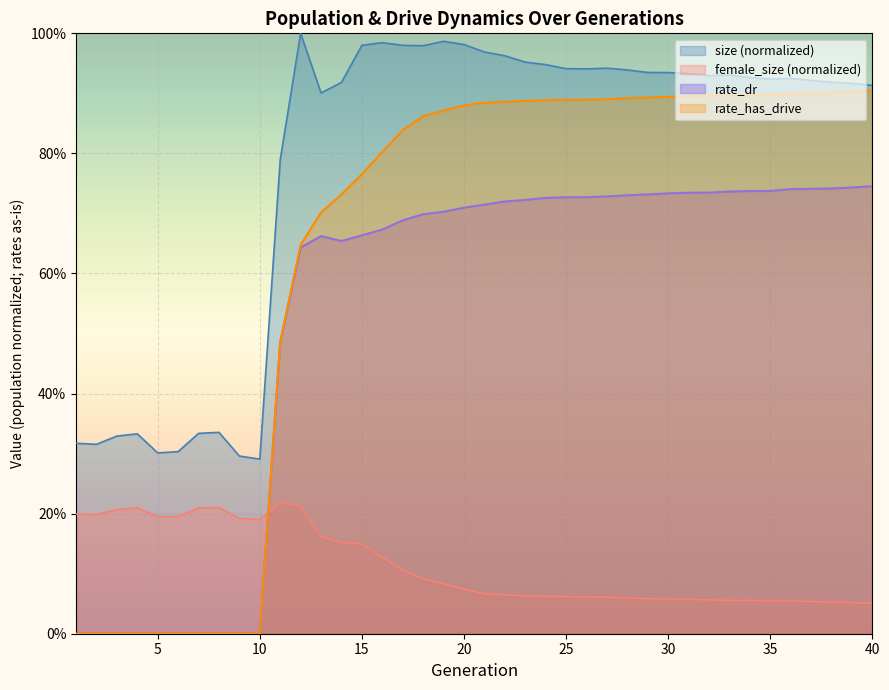

What is the value of the female_size point at the 17th from the left?

0.1